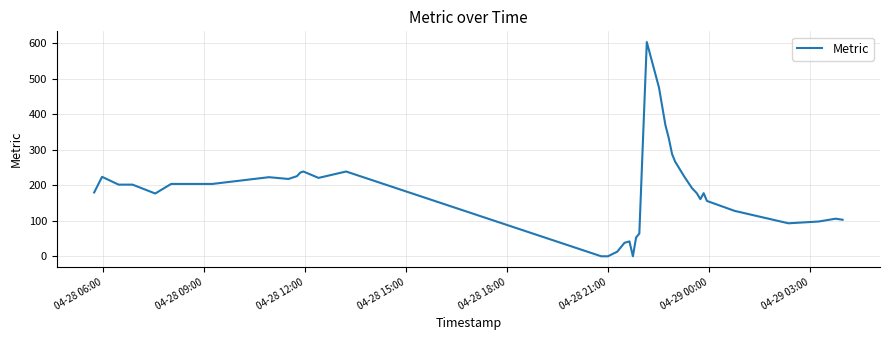

What is the greatest value displayed?

604